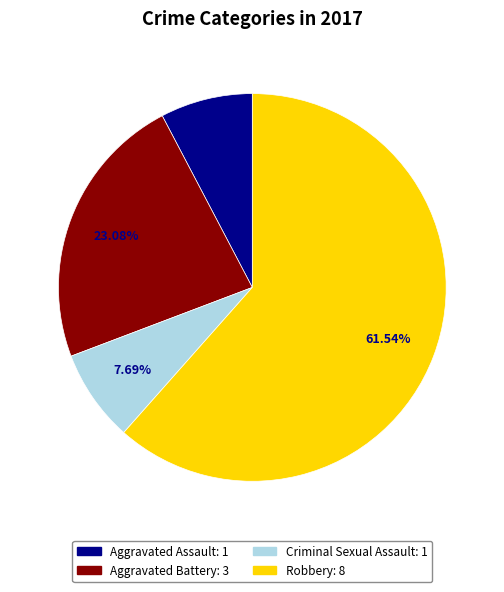

Between Robbery and Criminal Sexual Assault, which is larger?

Robbery